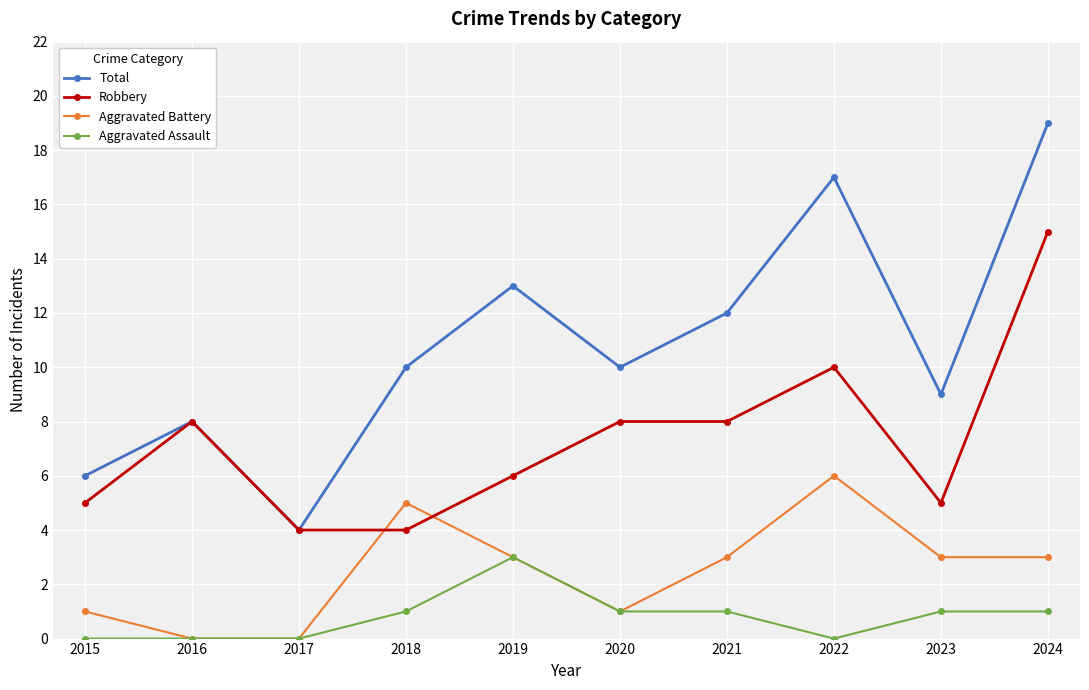

True or false: Robbery has more than 0 points higher than both neighbors.

True